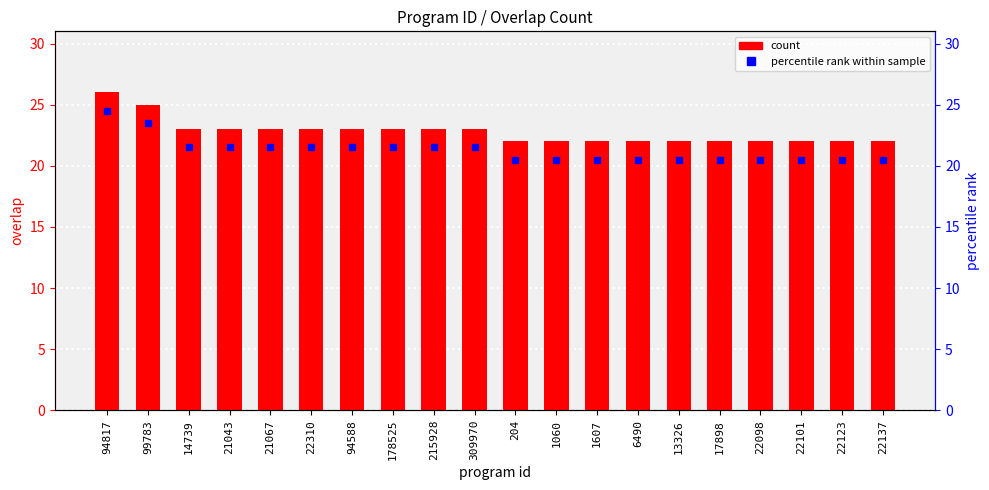

Where is the data nearest to the value 24?

99783